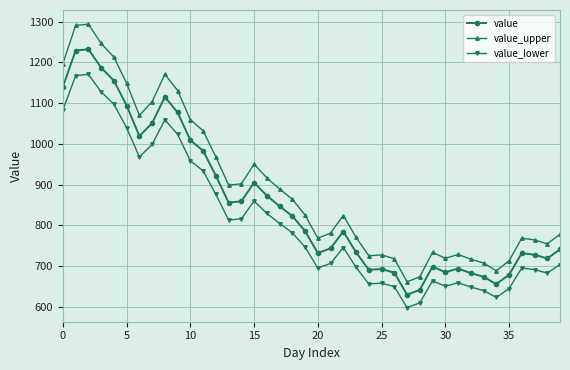

How many lines are shown in the chart?

3